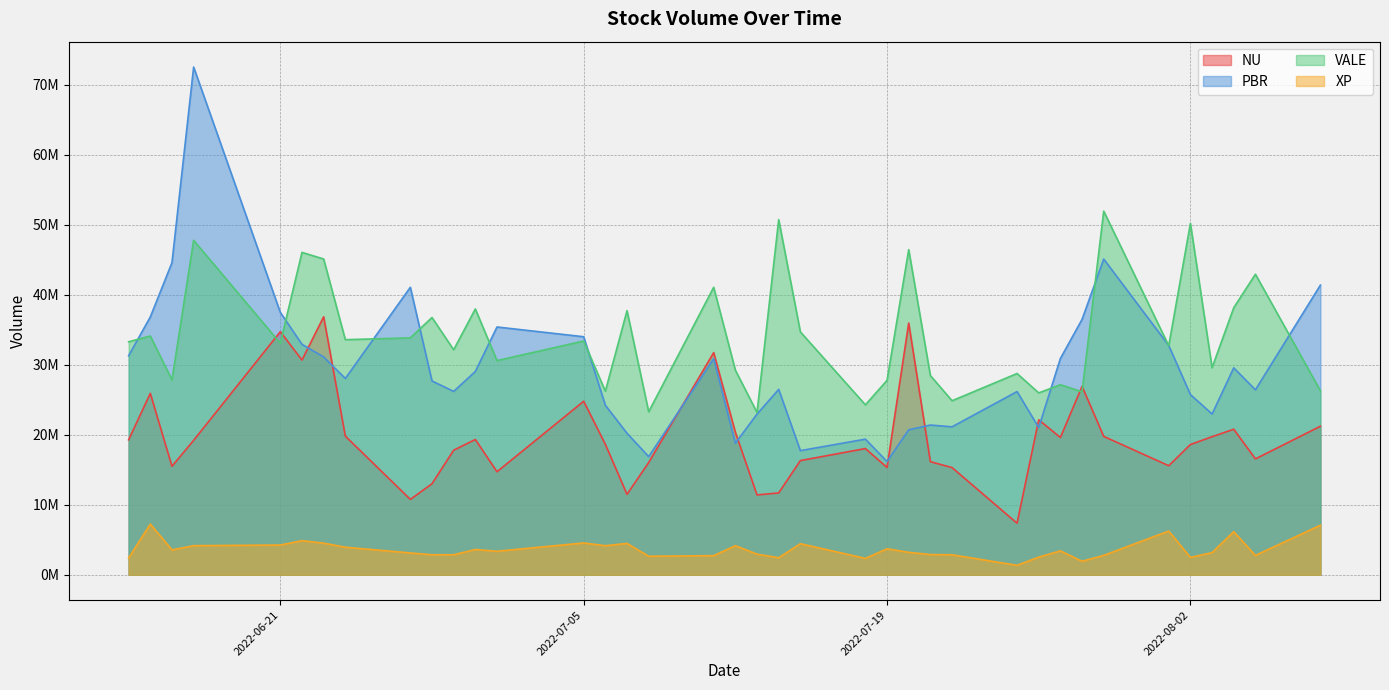

Which series has the widest spread of values?

PBR